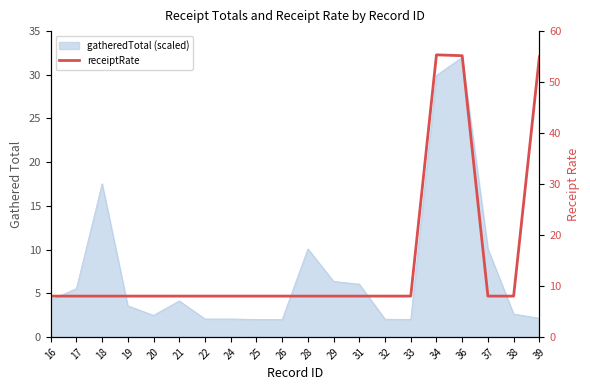

How many data points are above 8?

3